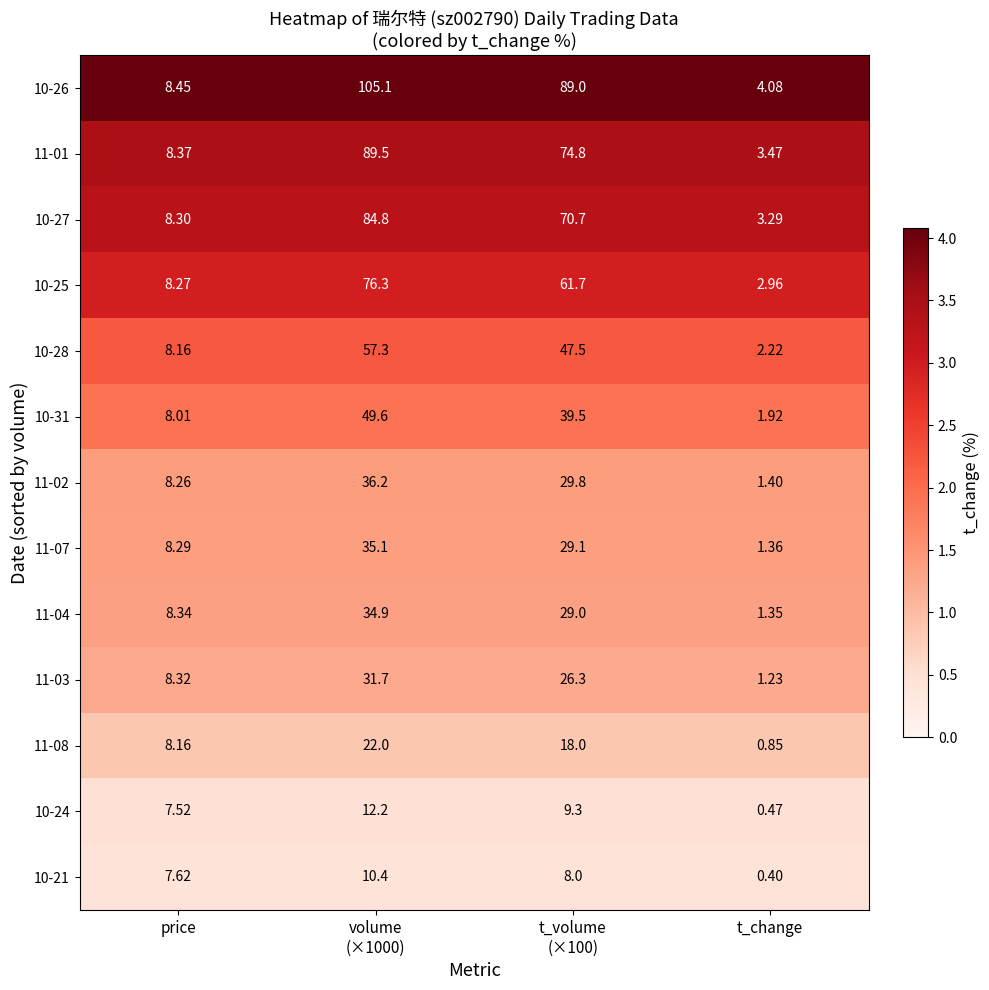

What is the difference between the highest and lowest values at t_volume
(×100)?

81.0